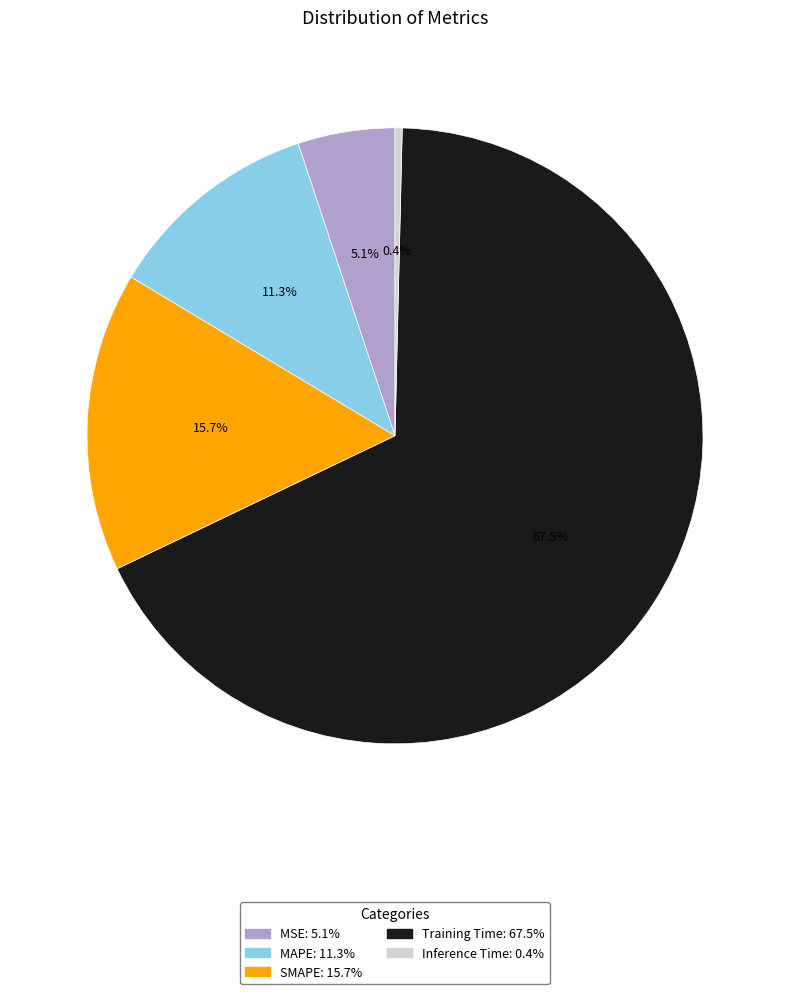

To the nearest percent, what is the average slice percentage?

20%